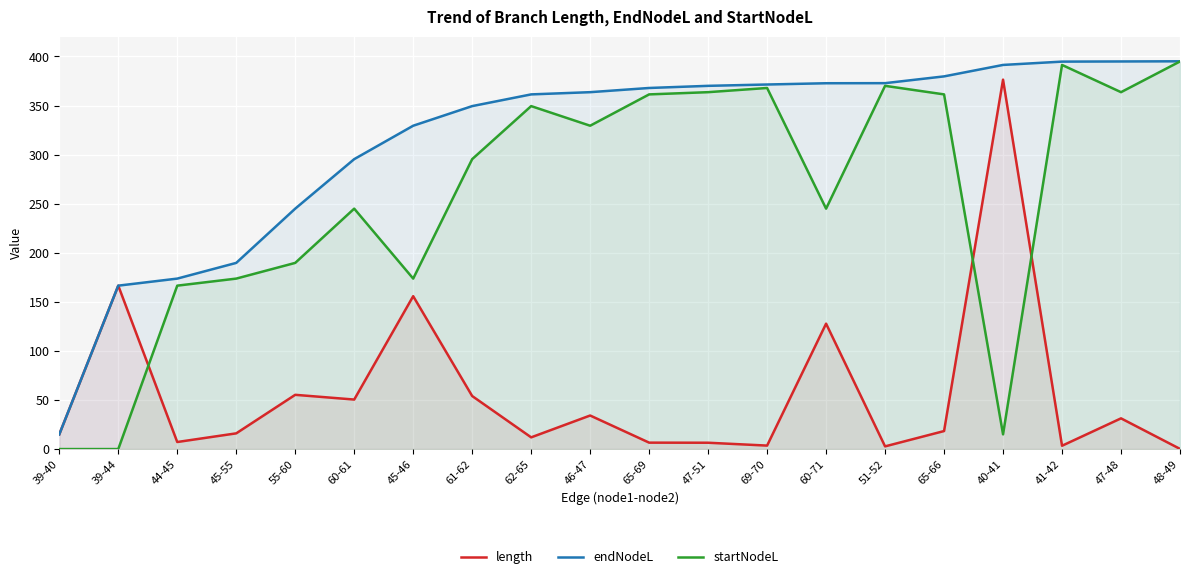

Rank the series at 65-69 from highest to lowest value.

endNodeL, startNodeL, length